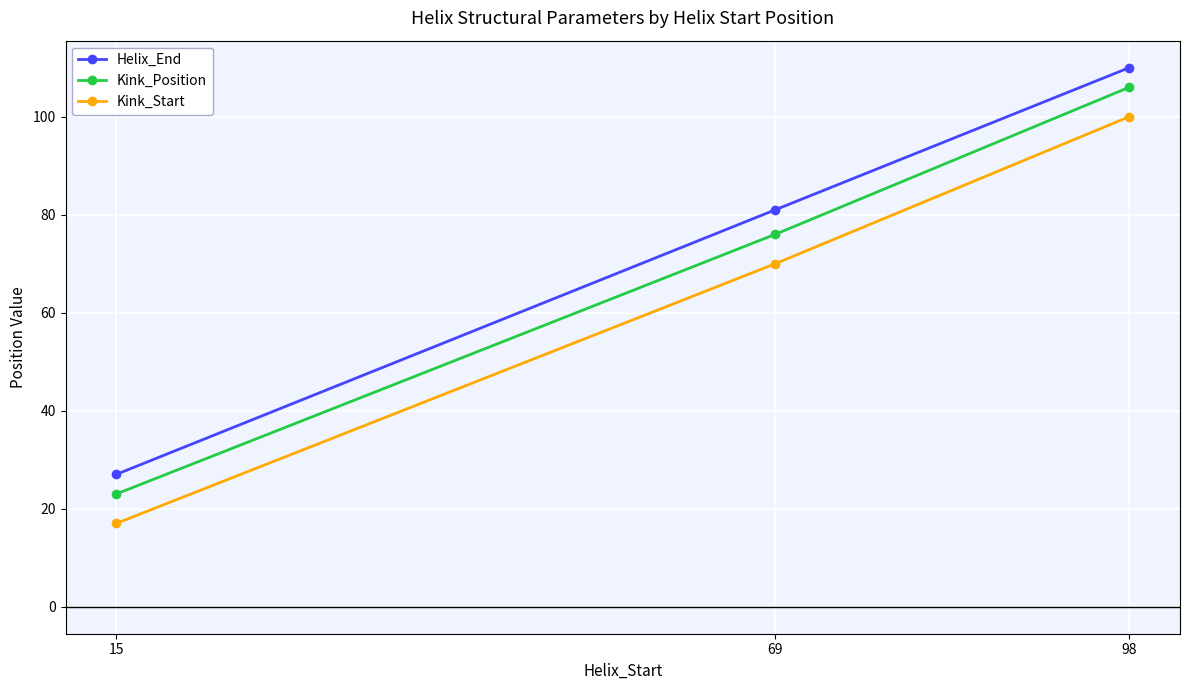

Rank the series at 15 from lowest to highest value.

Kink_Start, Kink_Position, Helix_End